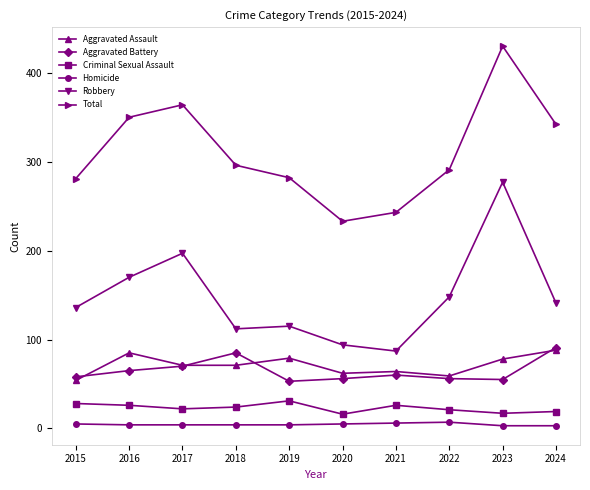

Which series has the widest spread of values?

Total